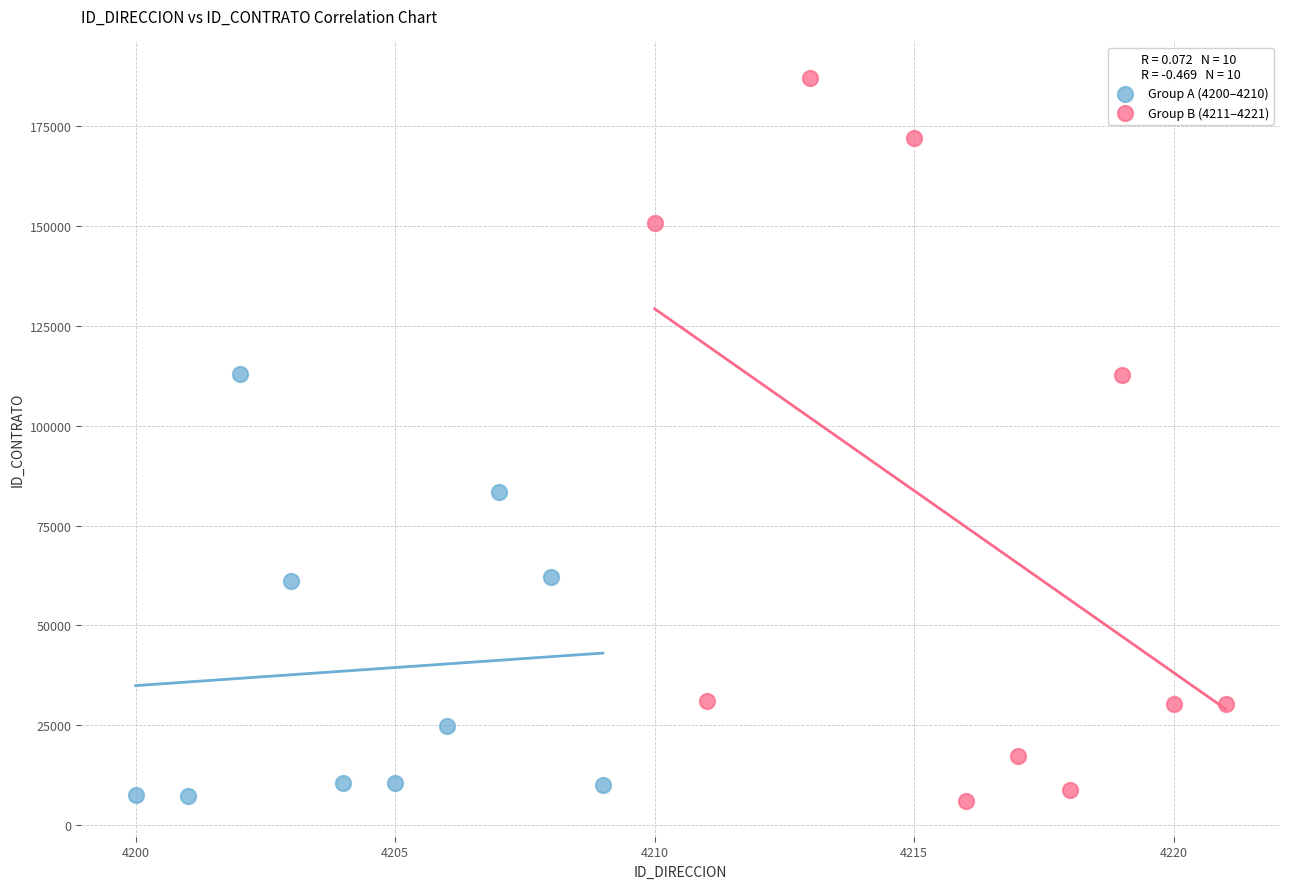

Which series contains the highest Y value?

Group B (4211–4221)